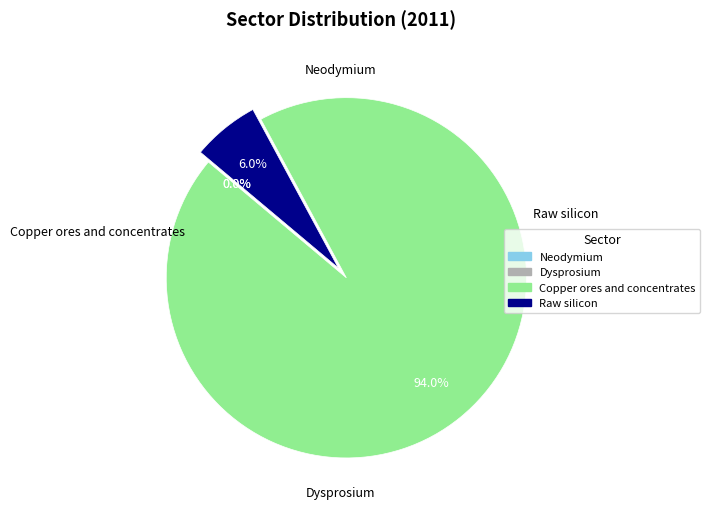

Is there a majority slice in this chart?

Yes